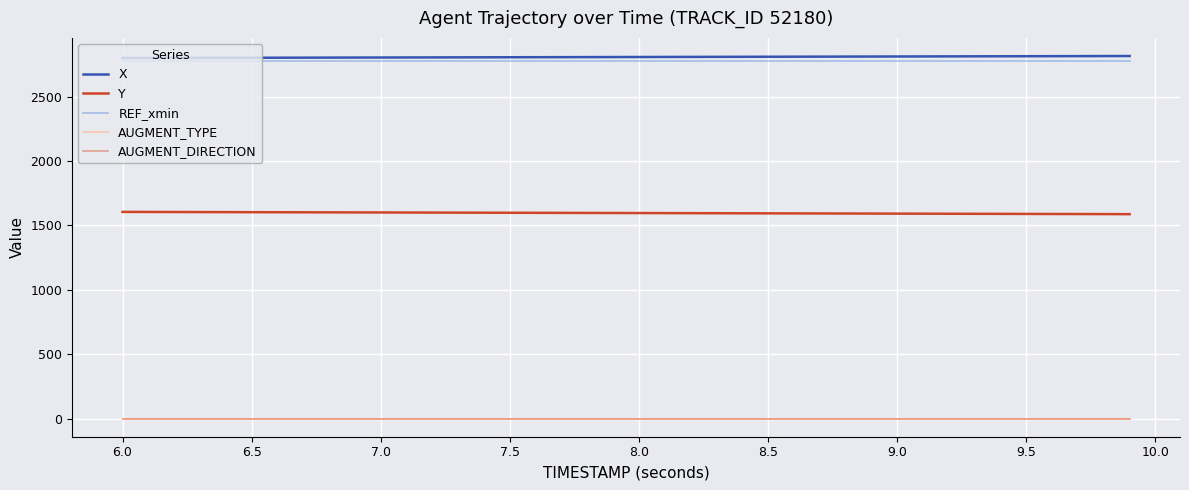

What is the average value of the REF_xmin series?

2775.6